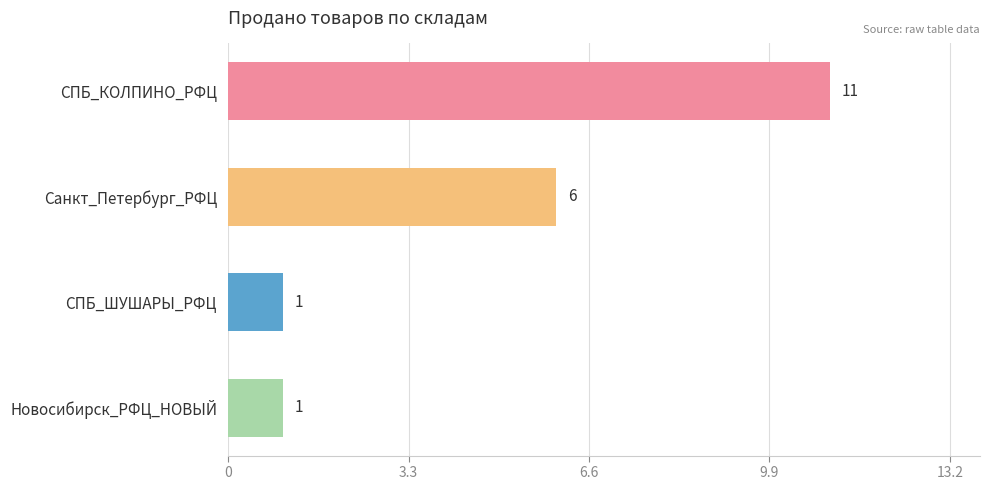

How many series are shown in this chart?

1